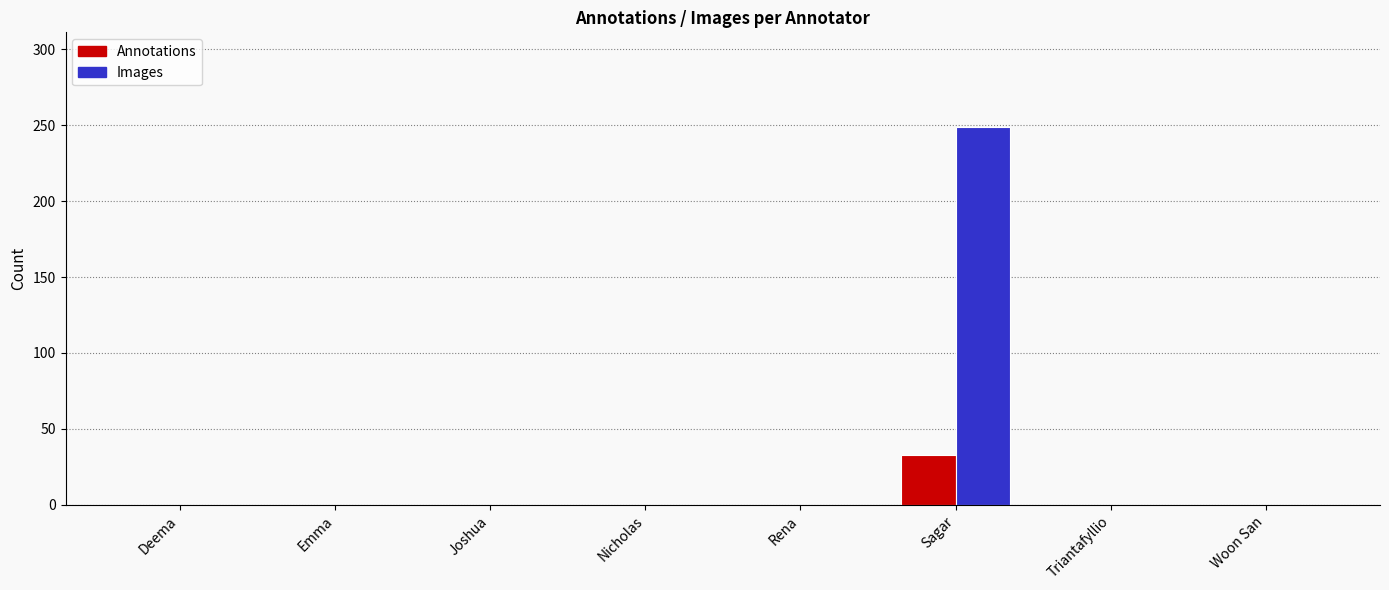

What is the sum of all Annotations values?

33